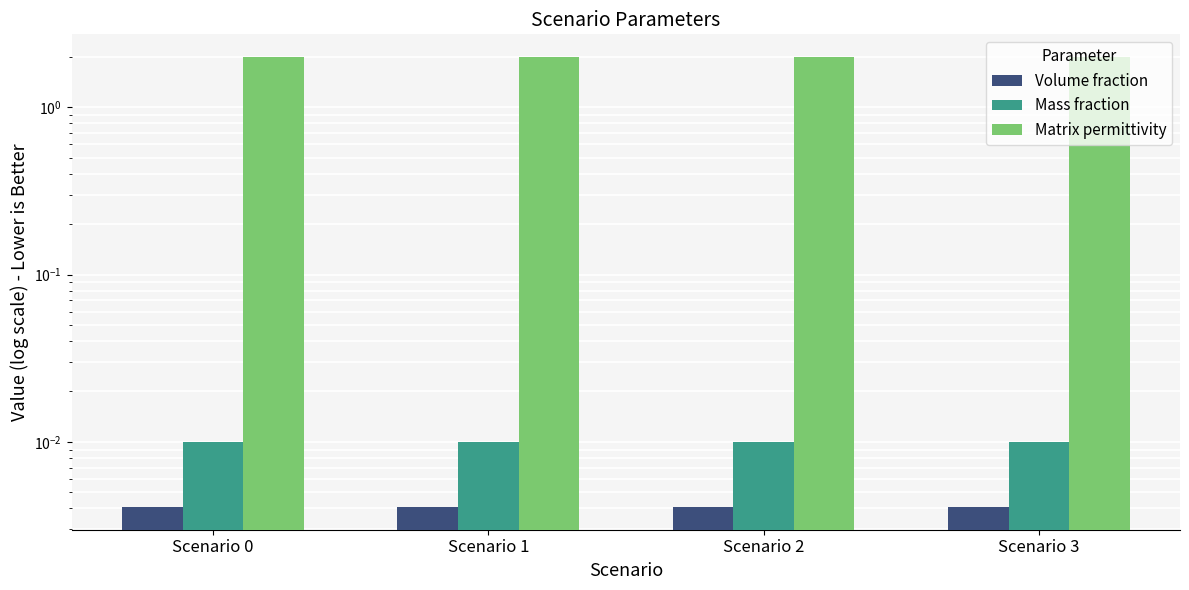

List the series in order of their peak value, highest first.

Matrix permittivity, Mass fraction, Volume fraction